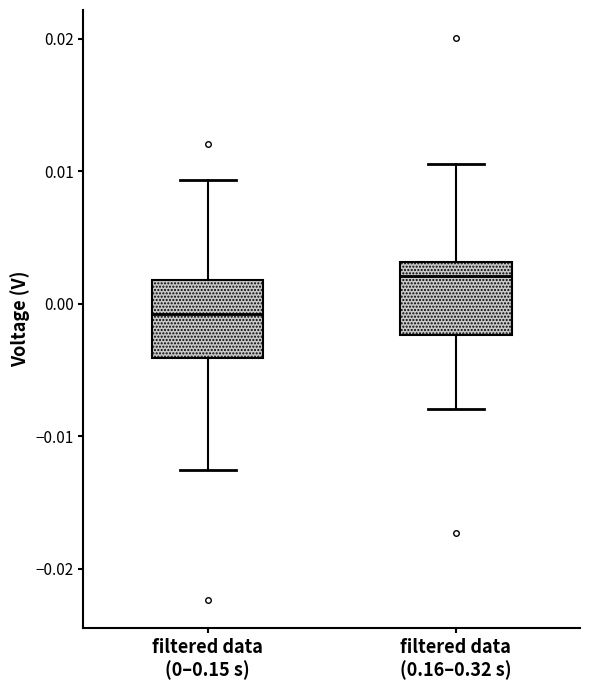

Where does the lower whisker of the box for filtered data (0–0.15 s) end on the y-axis? The values are not printed on the chart, so give them approximately, as read against the axis.

-0.013